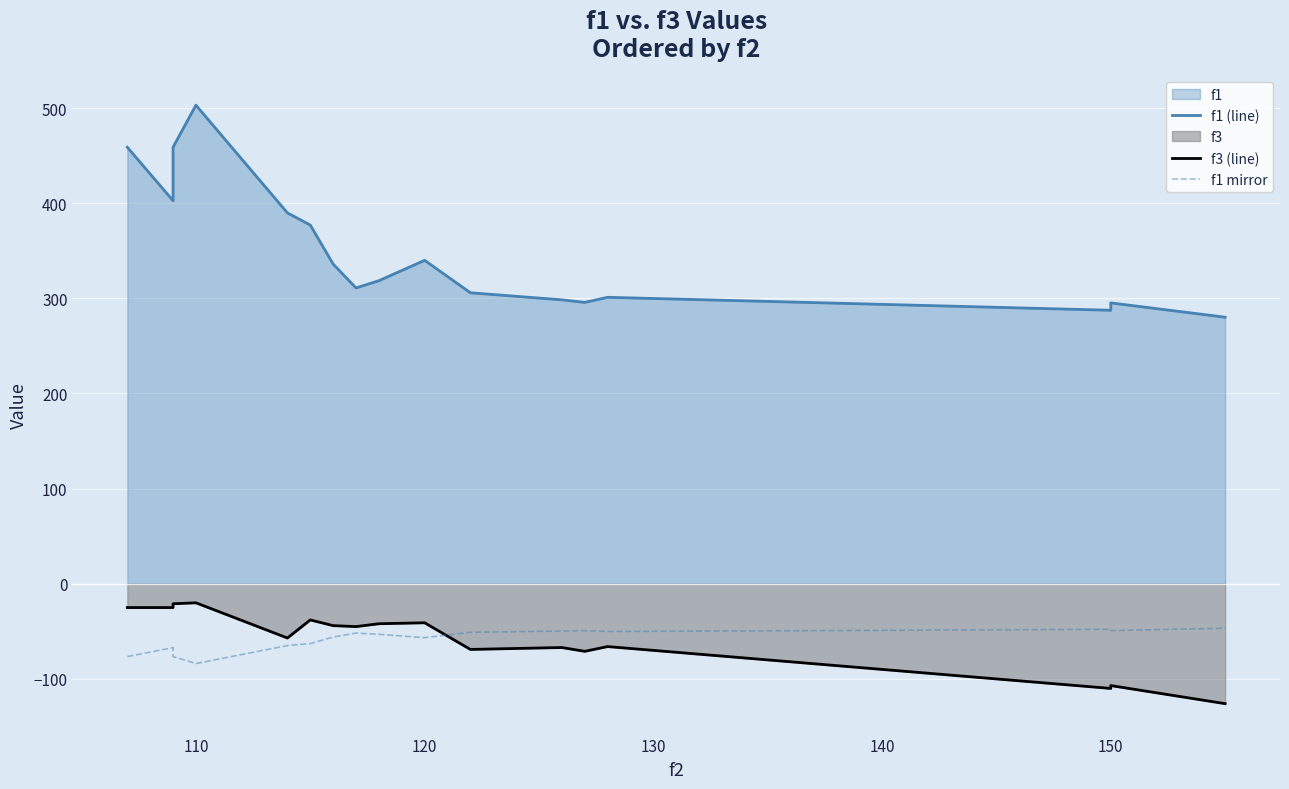

Reading left to right, what are all the values shown in this chart?

f1 (line): 458.8	402.6	458.8	503.0	389.8	377.0	336.0	310.9	318.5	339.9	305.9	298.4	295.7	301.1	287.5	295.2	280.2
f3 (line): -25.0	-25.0	-21.0	-20.0	-57.0	-38.0	-44.0	-45.0	-42.0	-41.0	-69.0	-67.0	-71.0	-66.0	-110.0	-107.0	-126.0
f1 mirror: -76.5	-67.1	-76.5	-83.8	-65.0	-62.8	-56.0	-51.8	-53.1	-56.7	-51.0	-49.7	-49.3	-50.2	-47.9	-49.2	-46.7